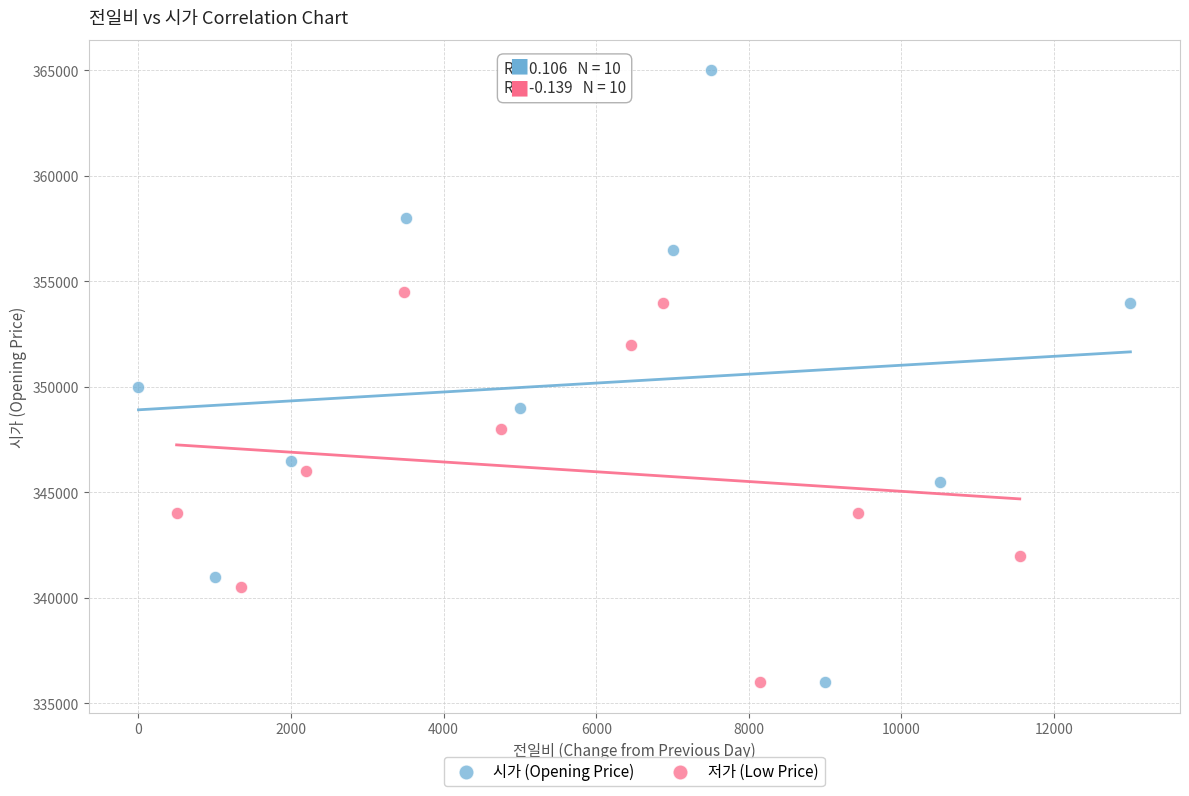

Which series contains the highest Y value?

시가 (Opening Price)